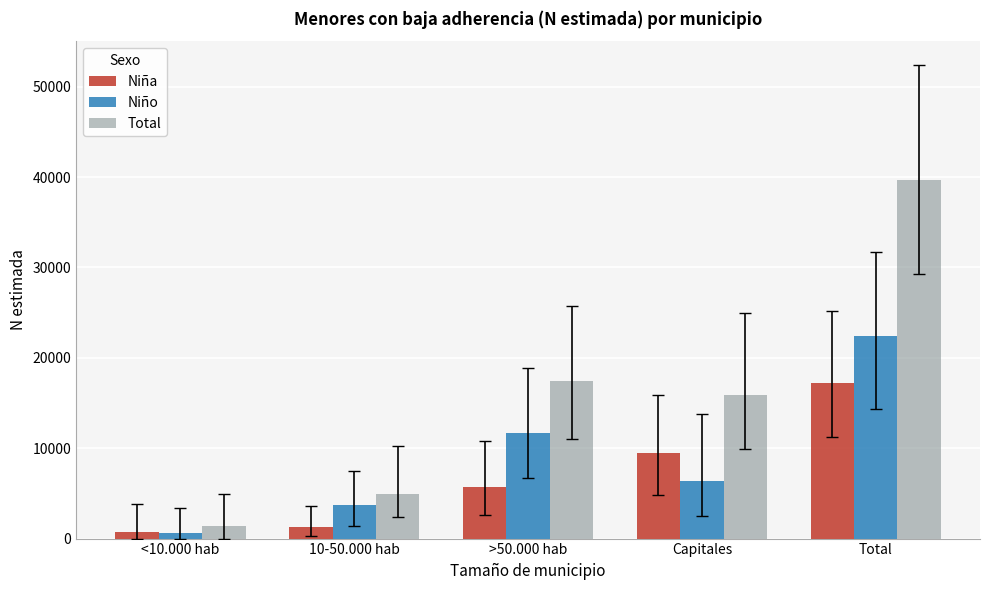

Rank the series at Total from highest to lowest value.

Total, Niño, Niña